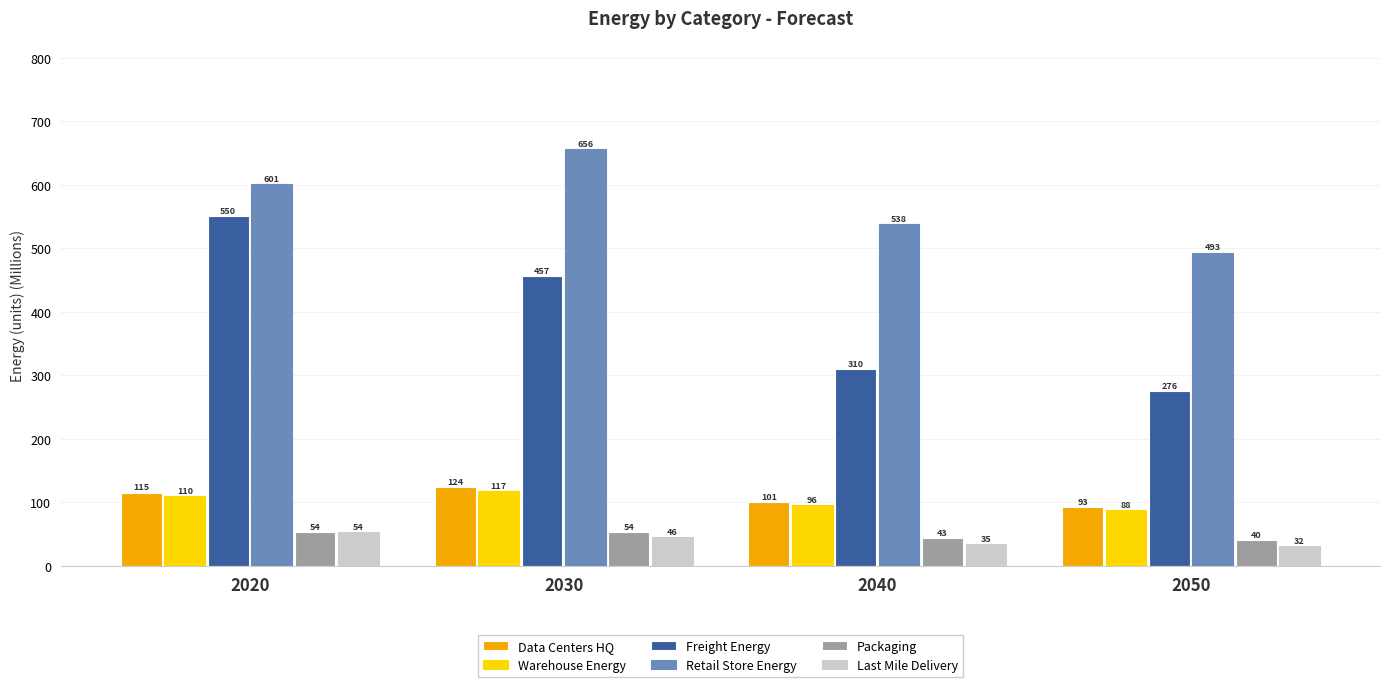

How many groups of bars are there?

4